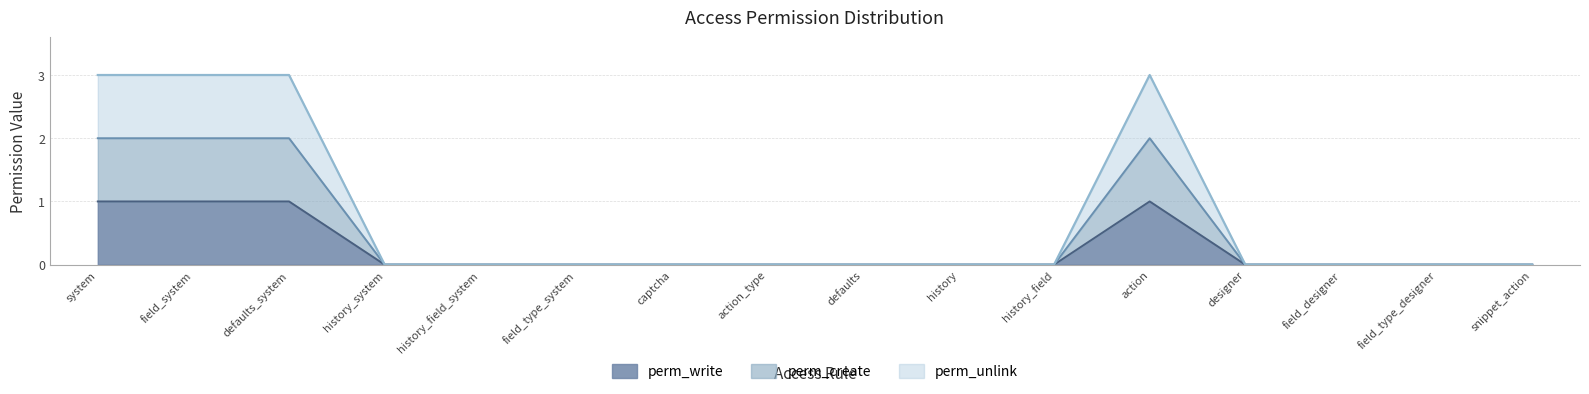

How many distinct data groups are displayed?

3